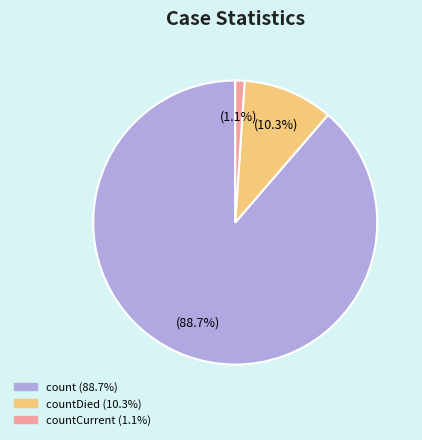

Is there any slice that represents more than half of the pie?

Yes